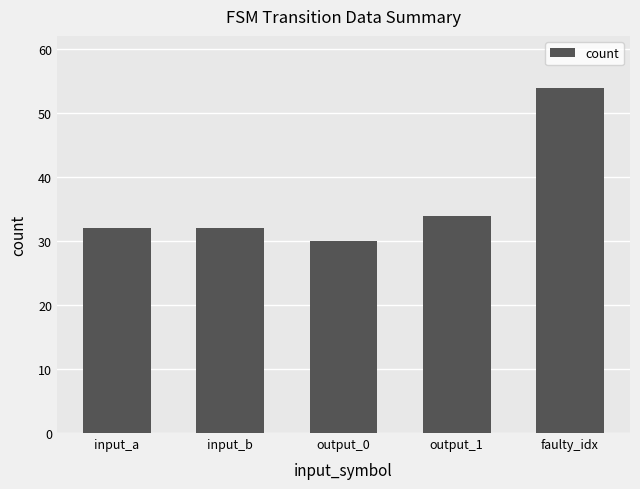

What is the change in value from input_b to faulty_idx?

+22